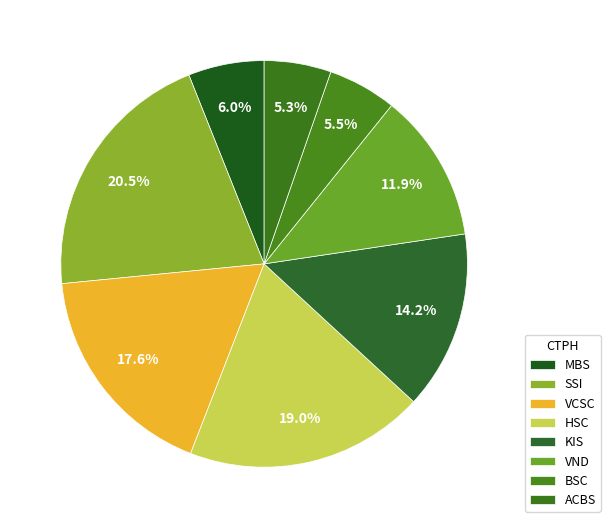

Count the number of slices in the pie.

8